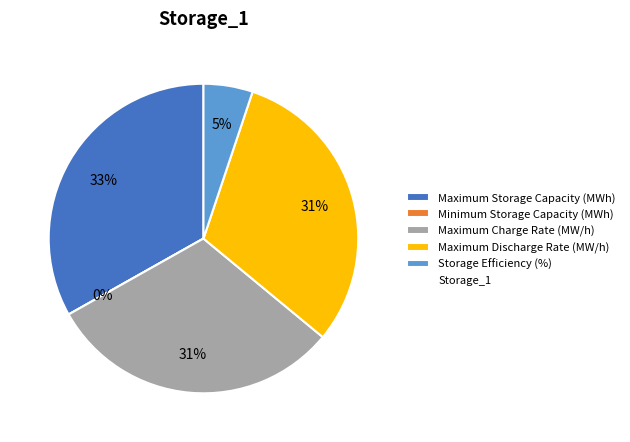

Does Maximum Storage Capacity (MWh) account for over 50% of the chart?

No